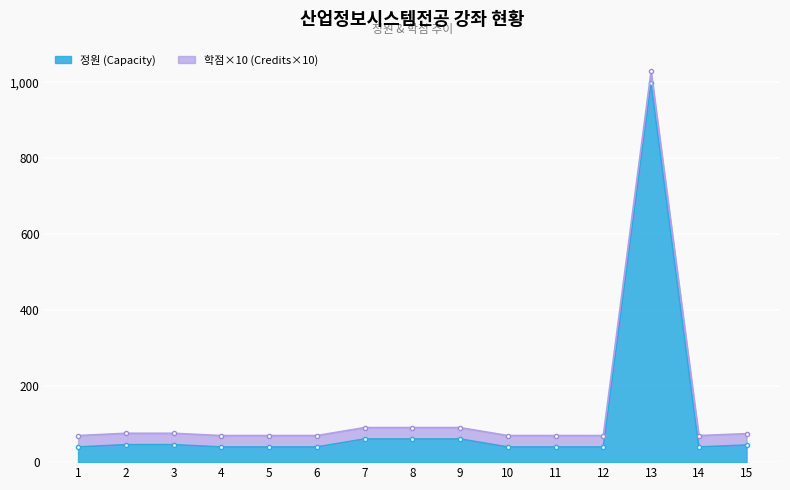

Rank the categories by value from highest to lowest.

13, 7, 8, 9, 2, 3, 15, 1, 4, 5, 6, 10, 11, 12, 14